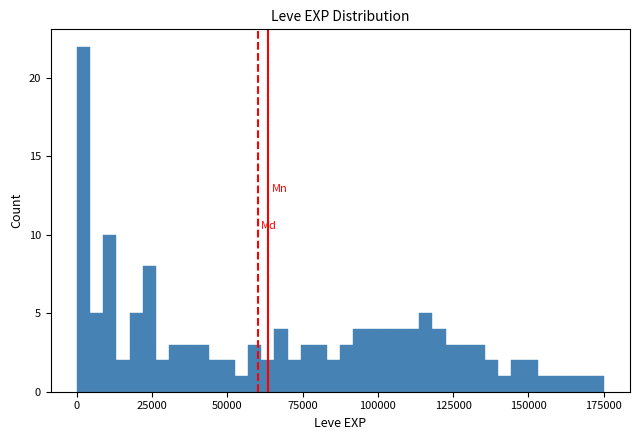

Around what value on the x-axis is the tallest bar? Give the approximate position of its centre, as read against the axis.

0